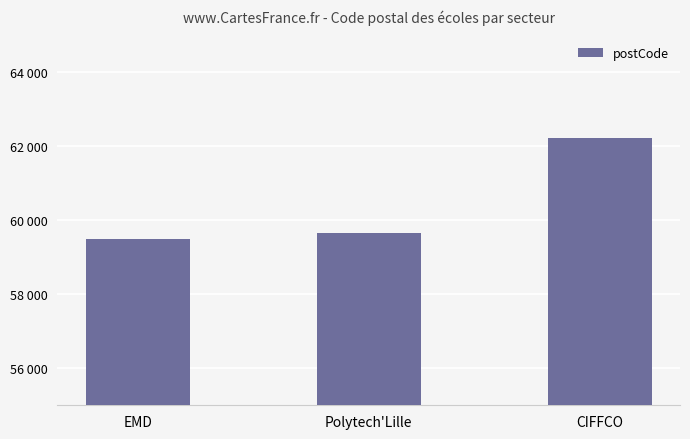

Between Polytech'Lille and EMD, which is larger?

Polytech'Lille